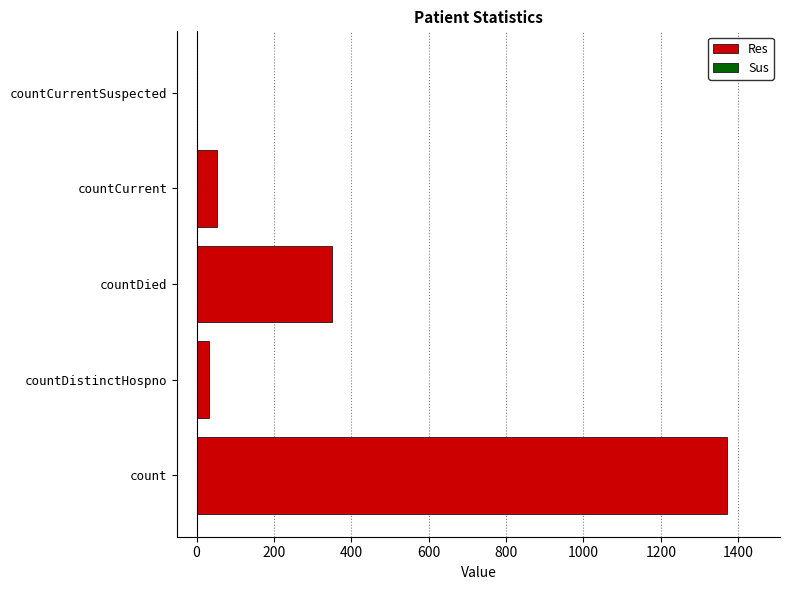

What is the change in value from count to countDistinctHospno?

-1338